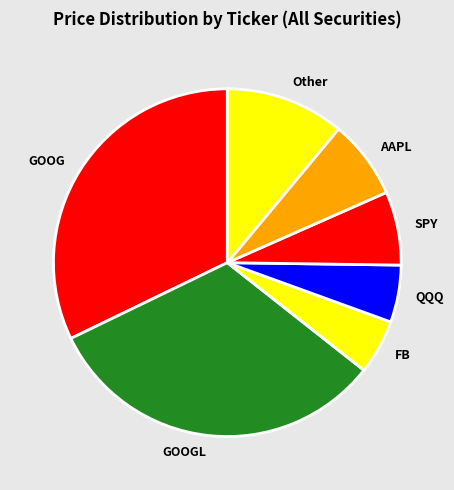

Count the number of slices in the pie.

7